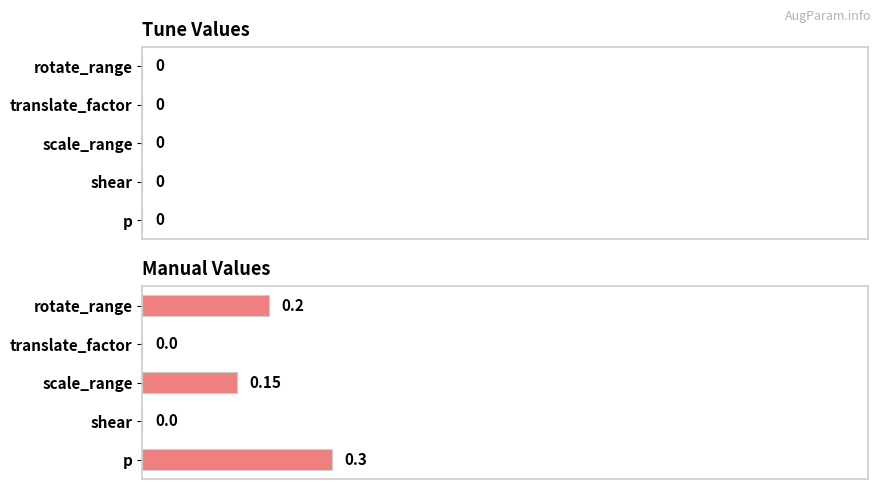

How many values are above zero?

3